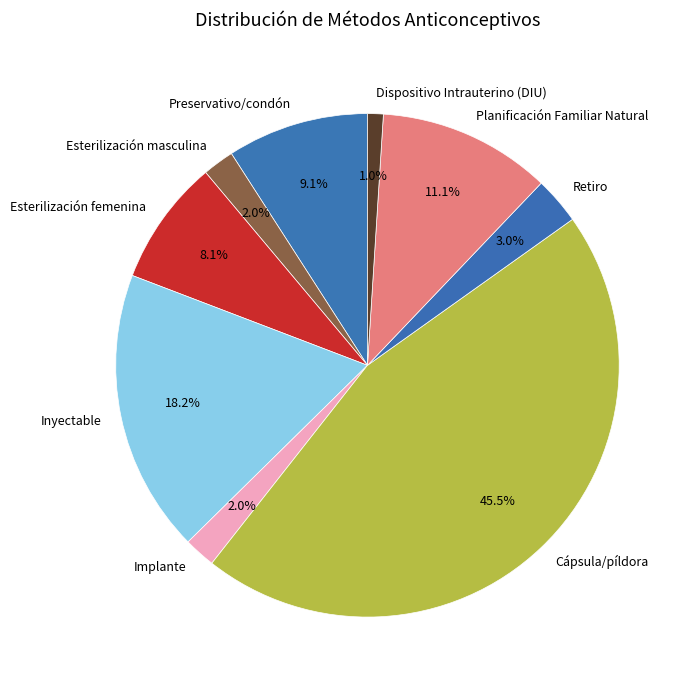

Between Retiro and Esterilización femenina, which is larger?

Esterilización femenina